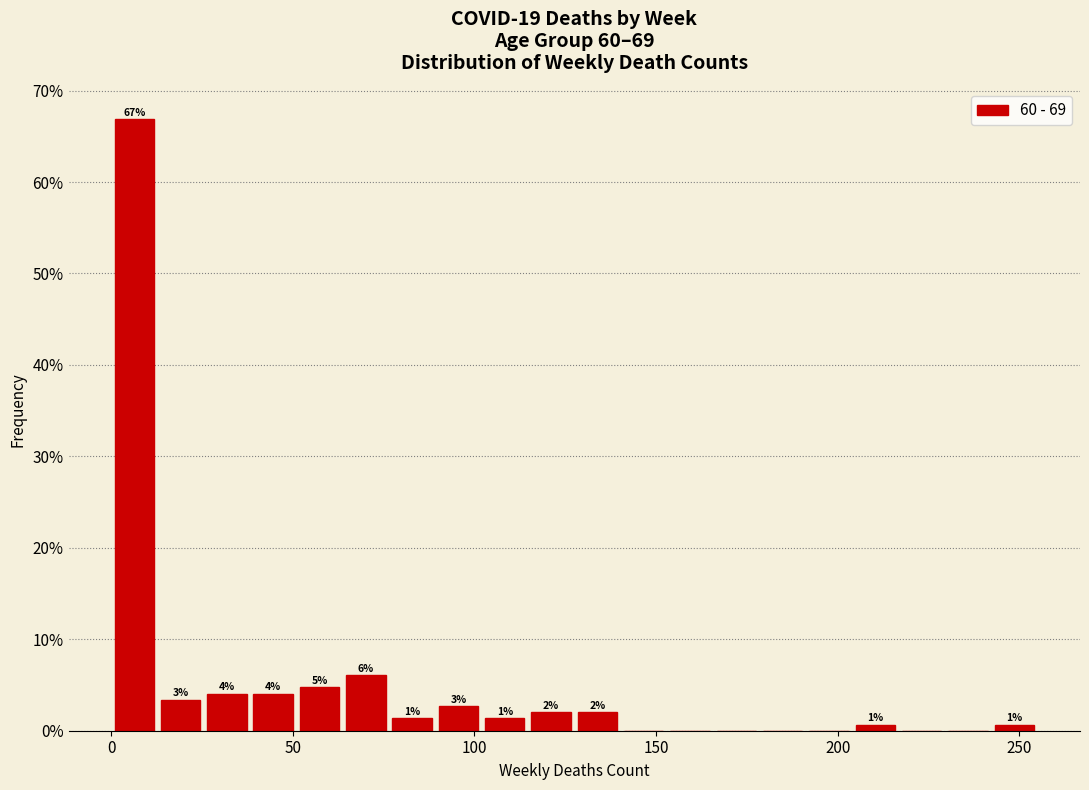

Around what value on the x-axis is the tallest bar? Give the approximate position of its centre, as read against the axis.

5